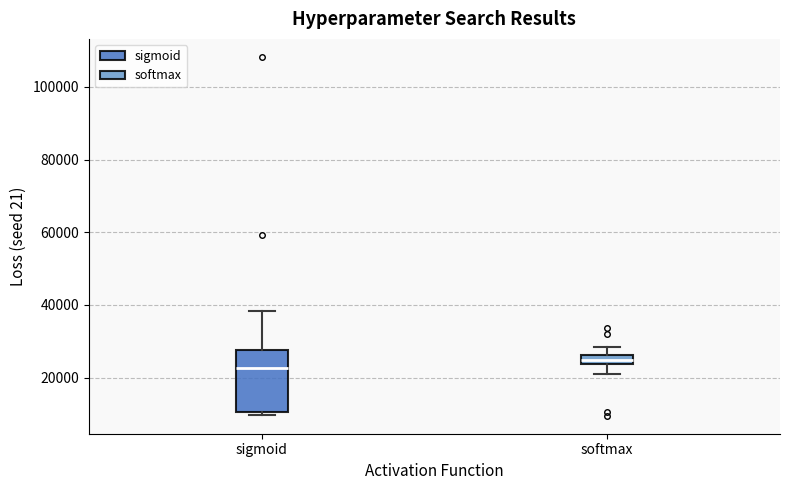

Which box's median line is the highest?

softmax